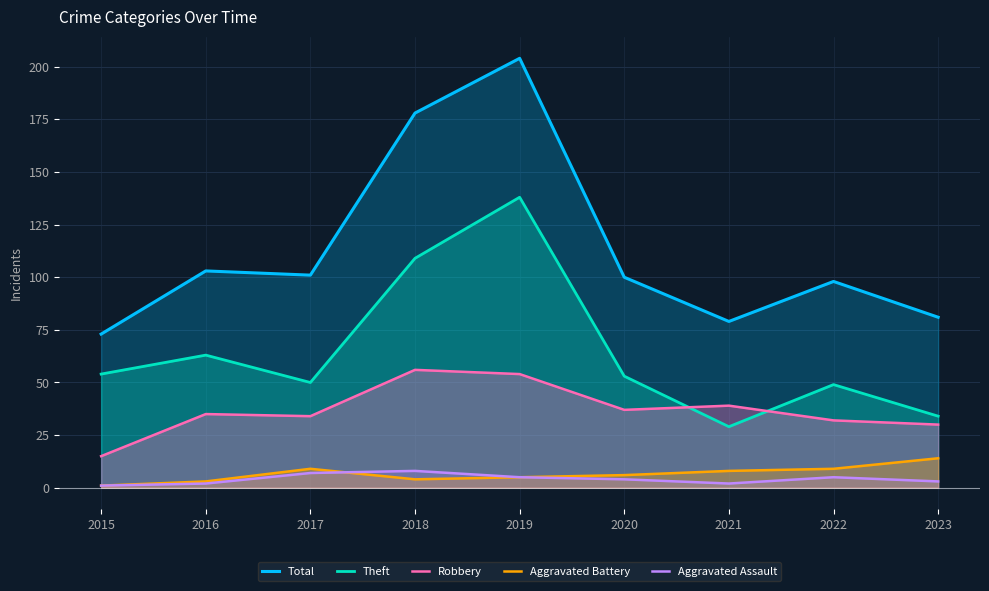

Which series has the widest spread of values?

Total